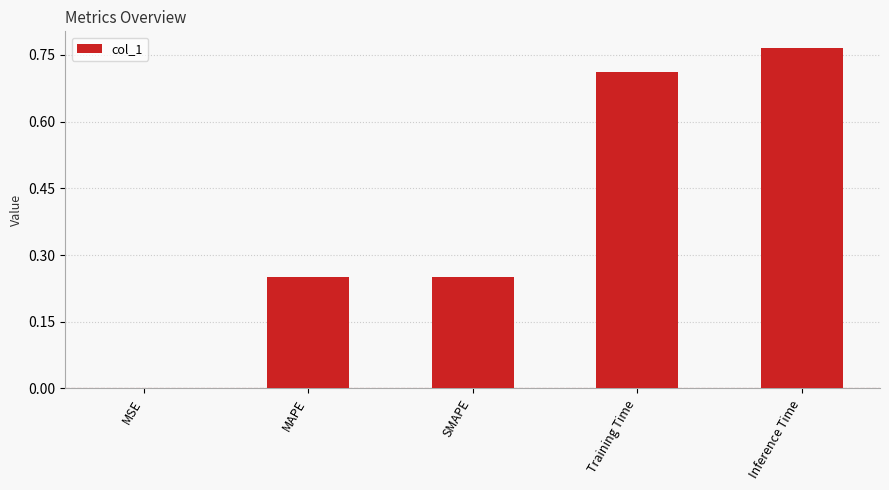

The chart shows a value of 0.3 at Inference Time. True or false?

False